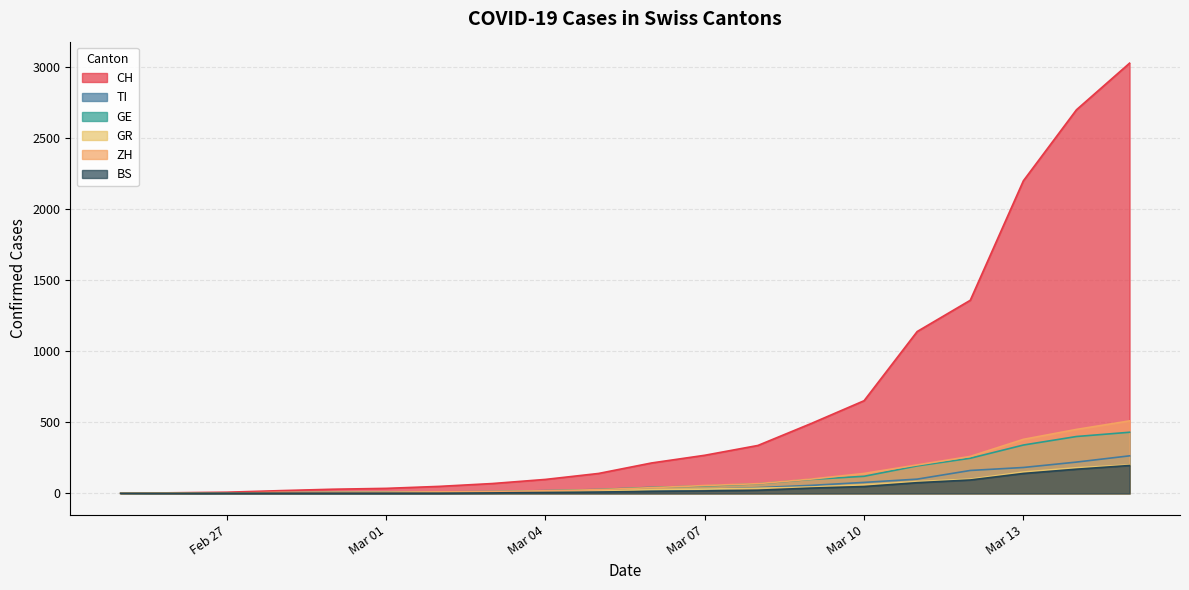

List the series in order of their peak value, highest first.

CH, ZH, GE, TI, GR, BS